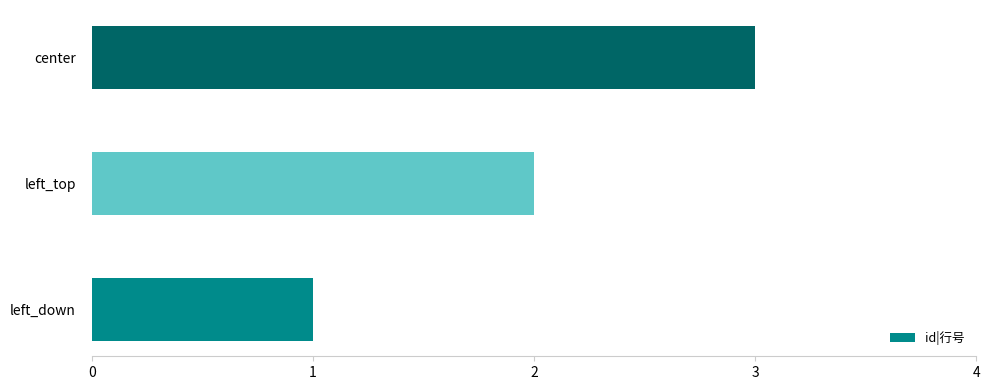

Between left_down and center, which is larger?

center